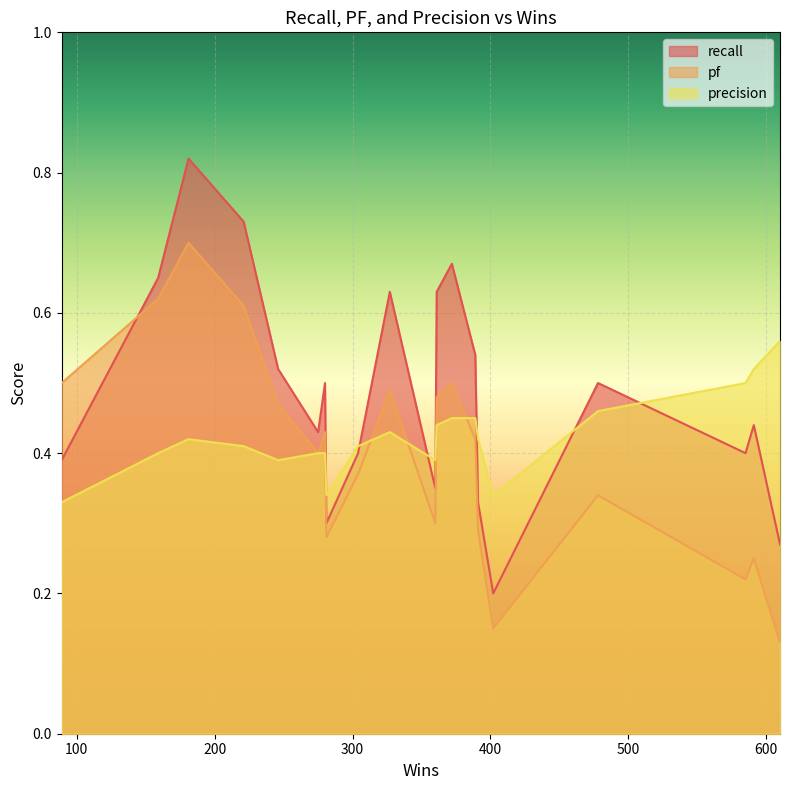

What is the value of the recall point at the 8th from the left?

0.3